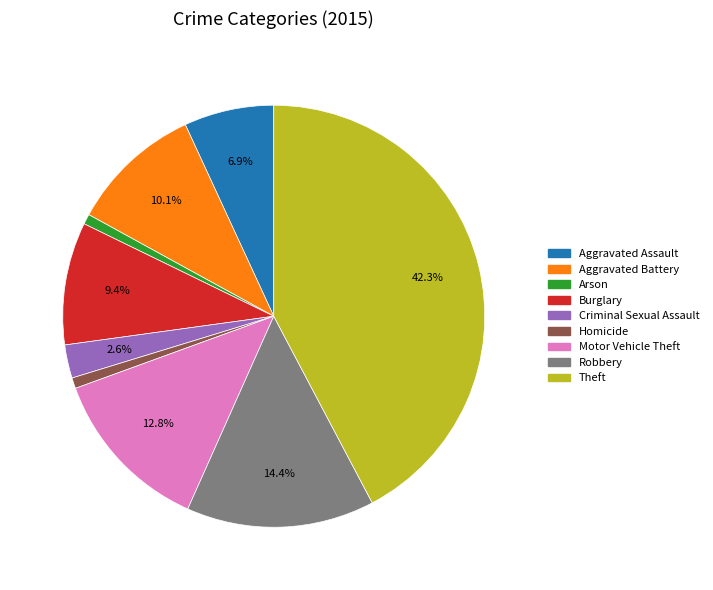

To the nearest percent, what is the combined percentage of Homicide and Aggravated Assault?

8%